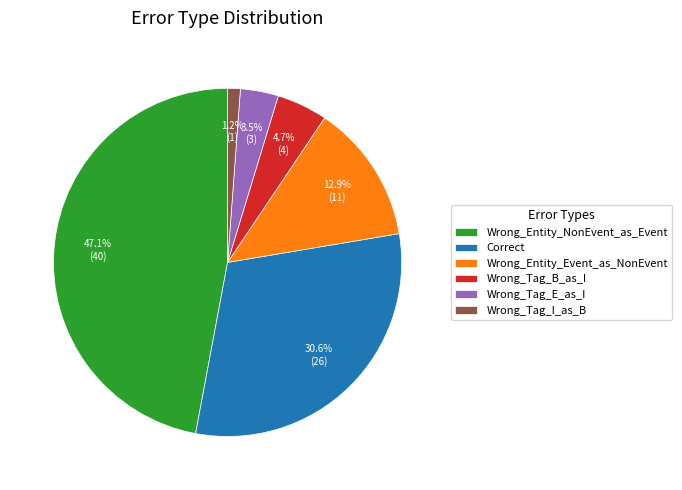

What is the largest slice in the pie chart?

Wrong_Entity_NonEvent_as_Event